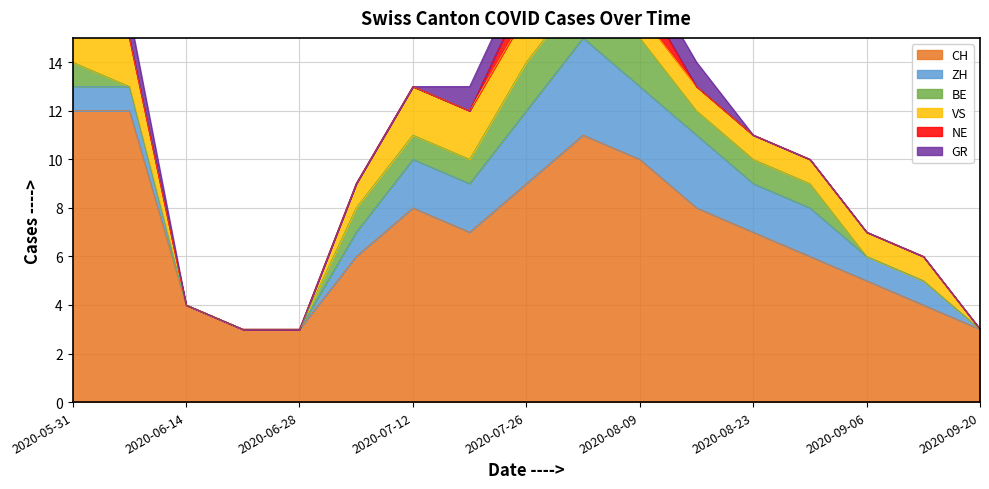

Is it true that NE equals 0 at 2020-06-28?

True